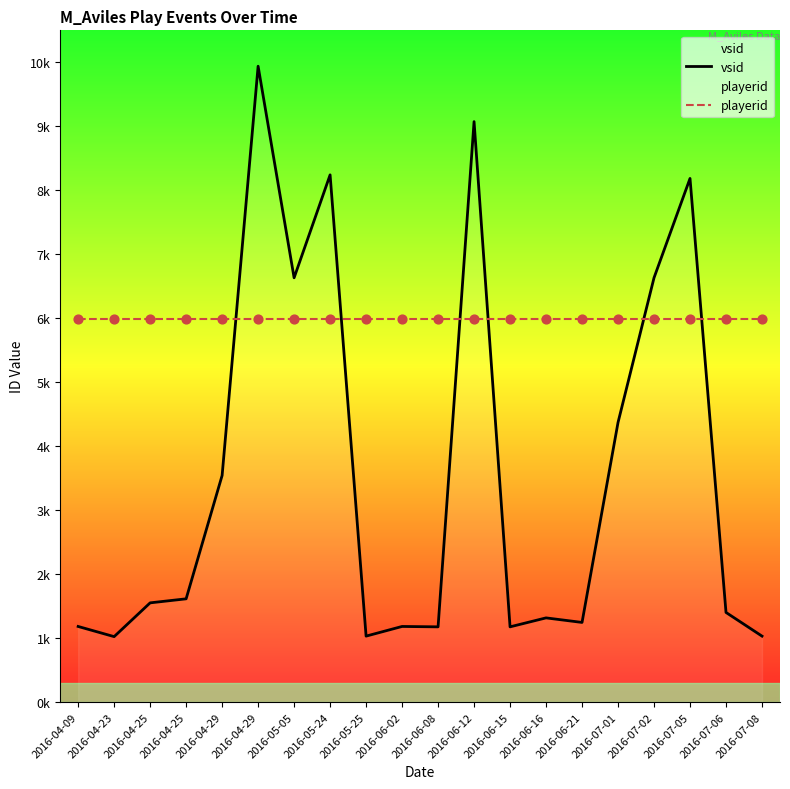

Which series contains the lowest Y value?

vsid